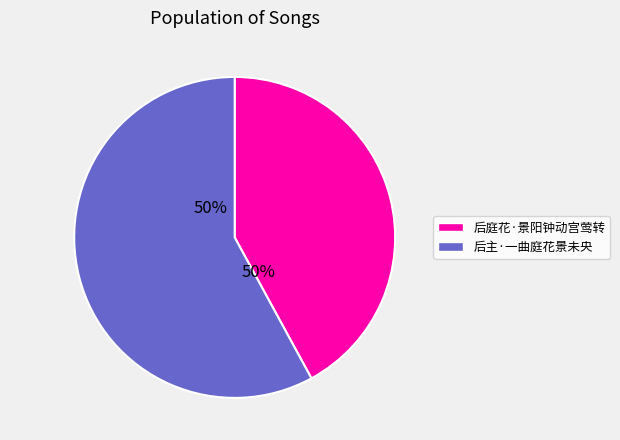

What is the largest slice in the pie chart?

后主·一曲庭花景未央